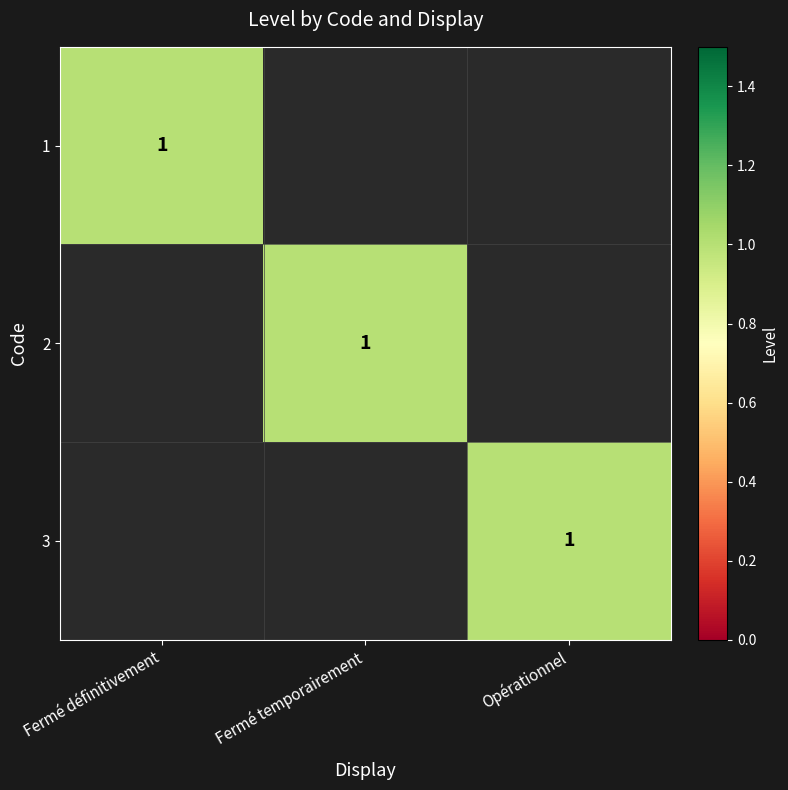

True or false: 1 has a value of 1 at Fermé définitivement.

True